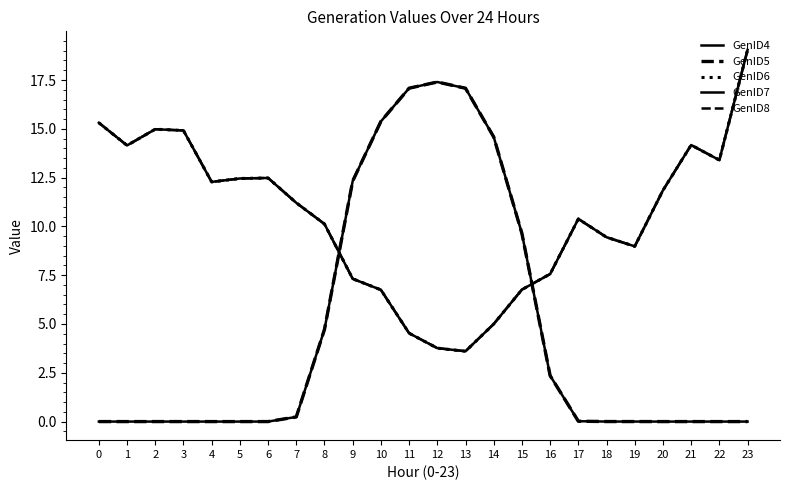

Does the chart display data point markers on the line(s)?

No